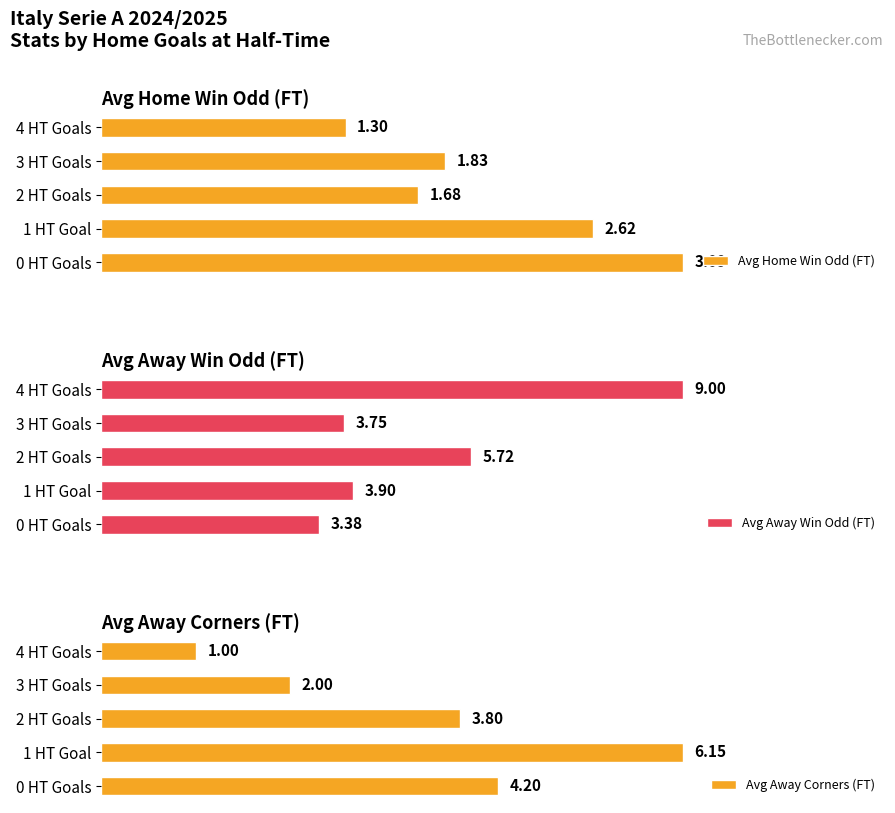

What is the greatest value displayed?

9.0